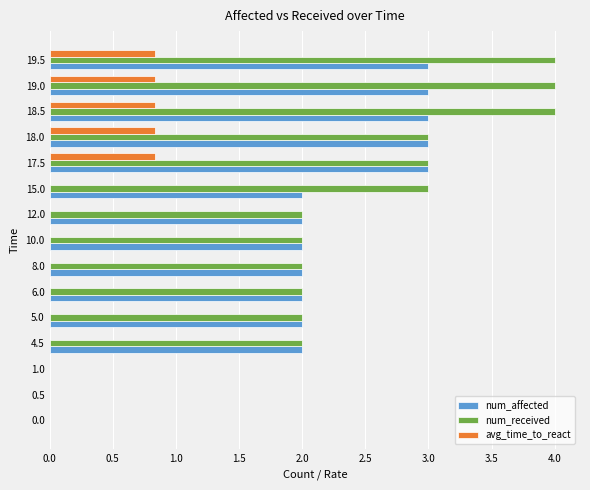

What is the highest value of the num_affected series?

3.0